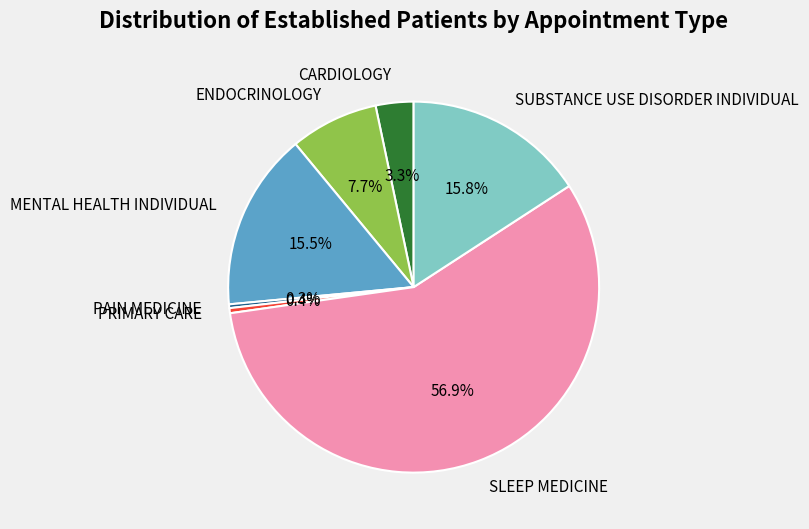

Combined, do PRIMARY CARE and SLEEP MEDICINE account for over 50%?

Yes